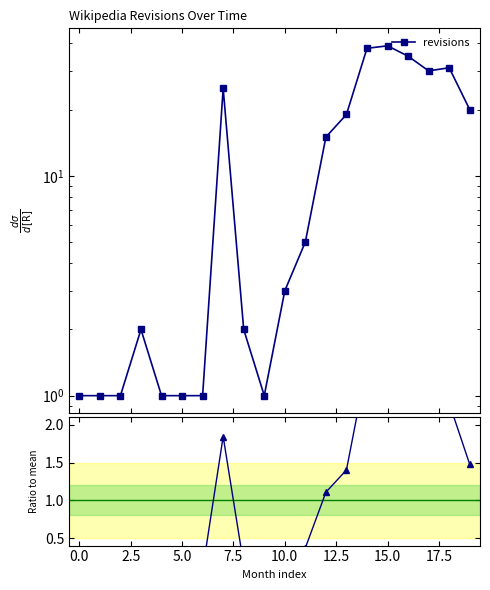

True or false: revisions and ratio to mean cross at least once.

False